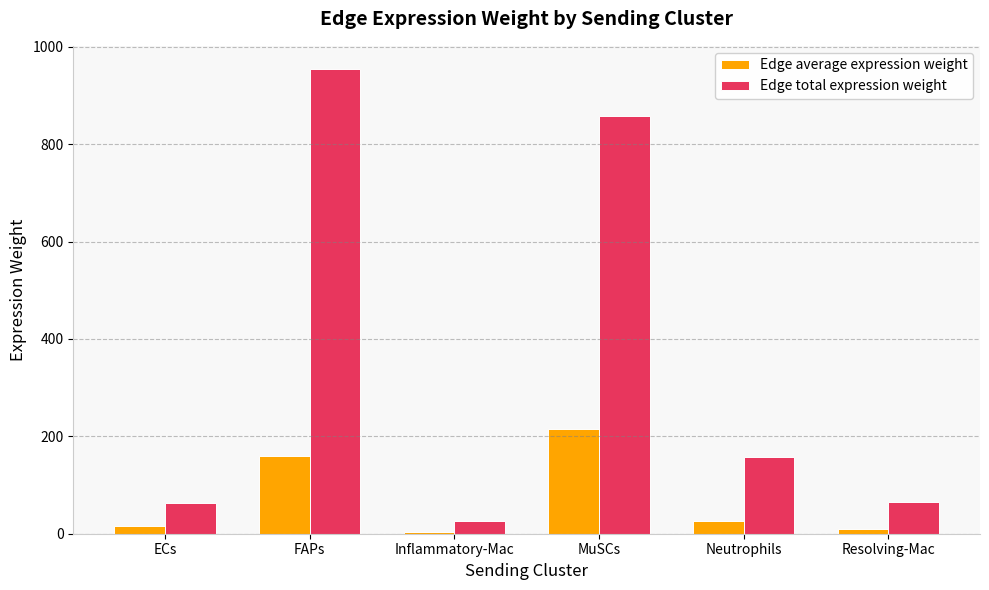

What is the value of the Edge average expression weight bar at the 6th from the left?

10.7